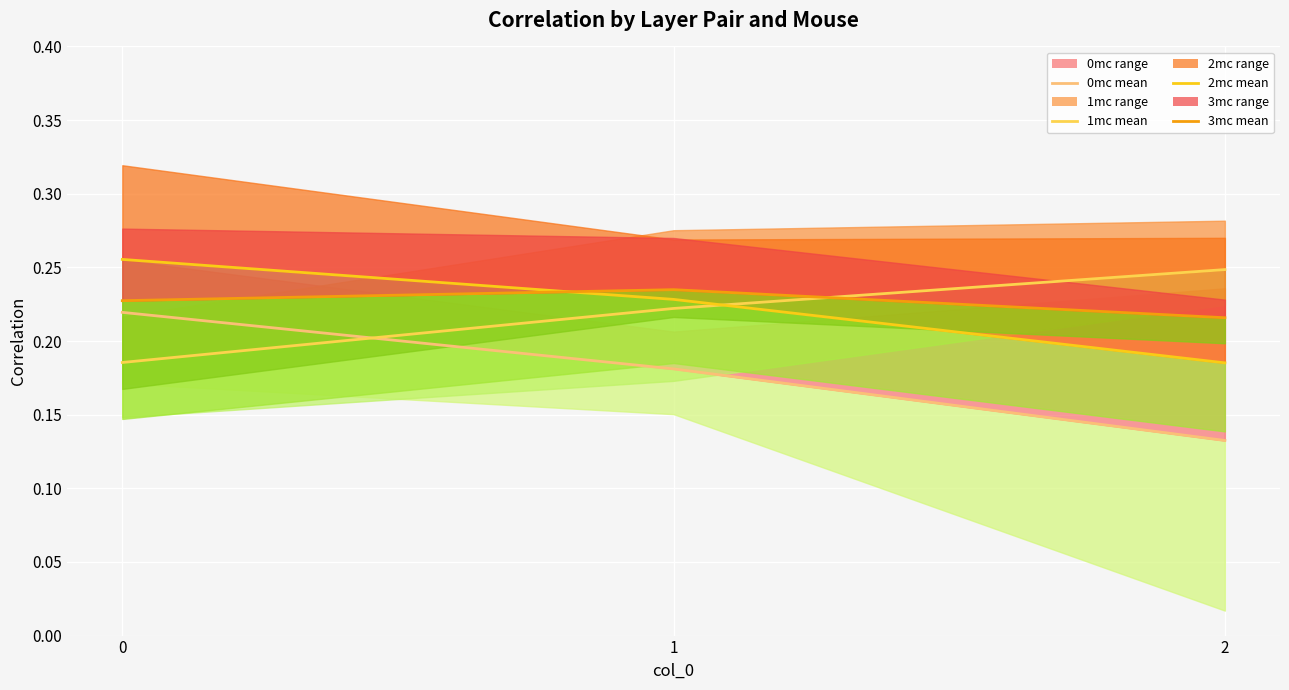

The value of 3mc mean at 0 is 0.2. True or false?

False